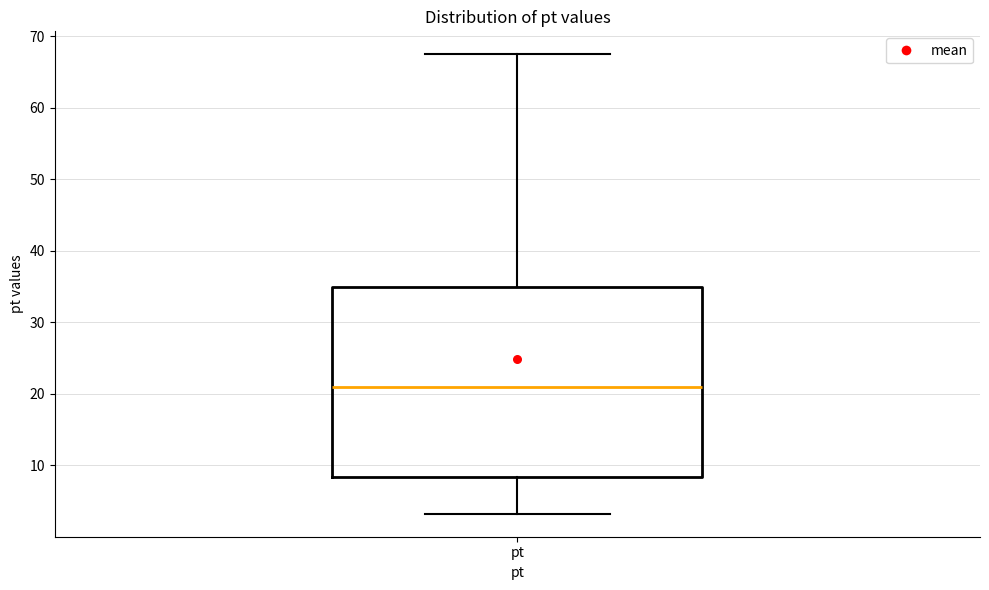

Read this box plot against the y-axis: the position of the median line, the range covered by the box, and the ends of both whiskers. The values are not printed on the chart, so give them approximately, as read against the axis.

median 21, box 8 to 35, whiskers 3 to 67